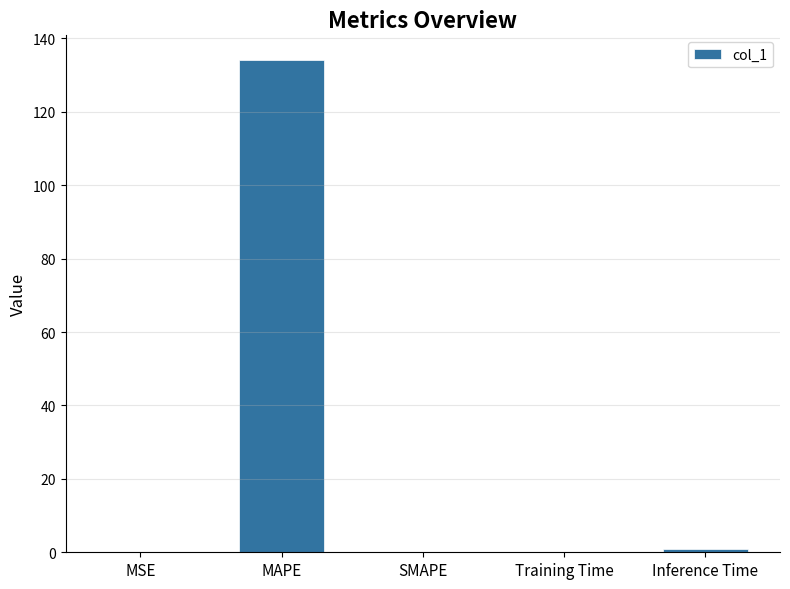

Count the number of categories in the chart.

5